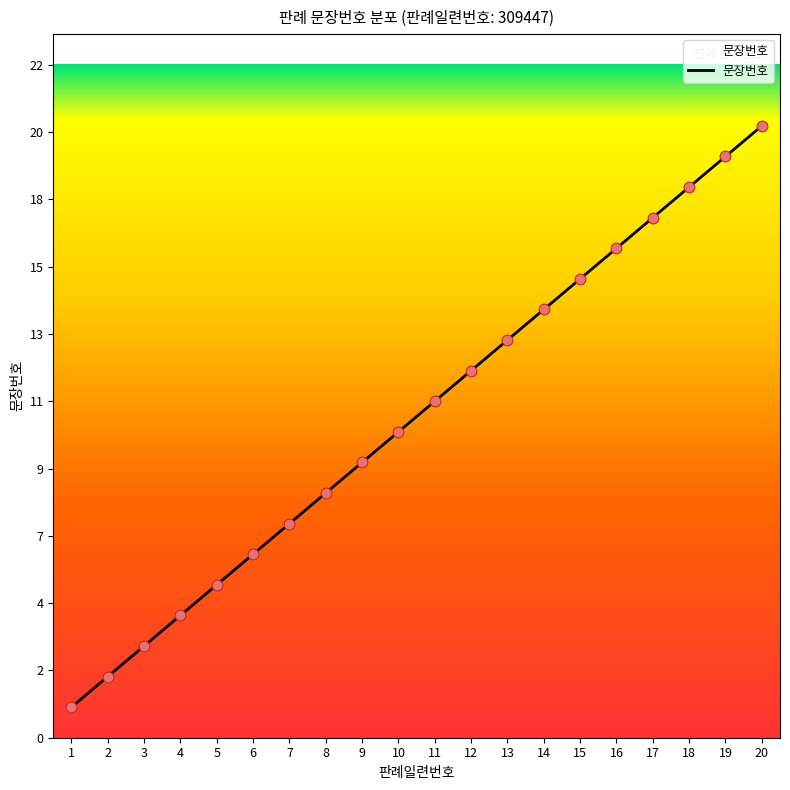

Which has a higher value, 6 or 16?

16